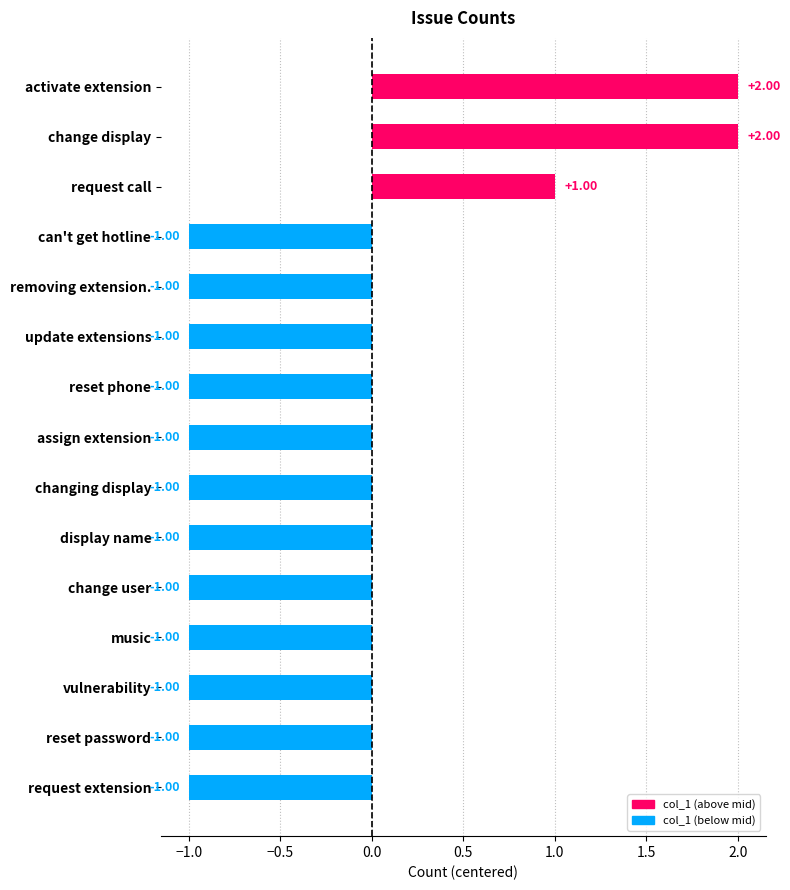

What is the label of the 4th bar from the top?

can't get hotline